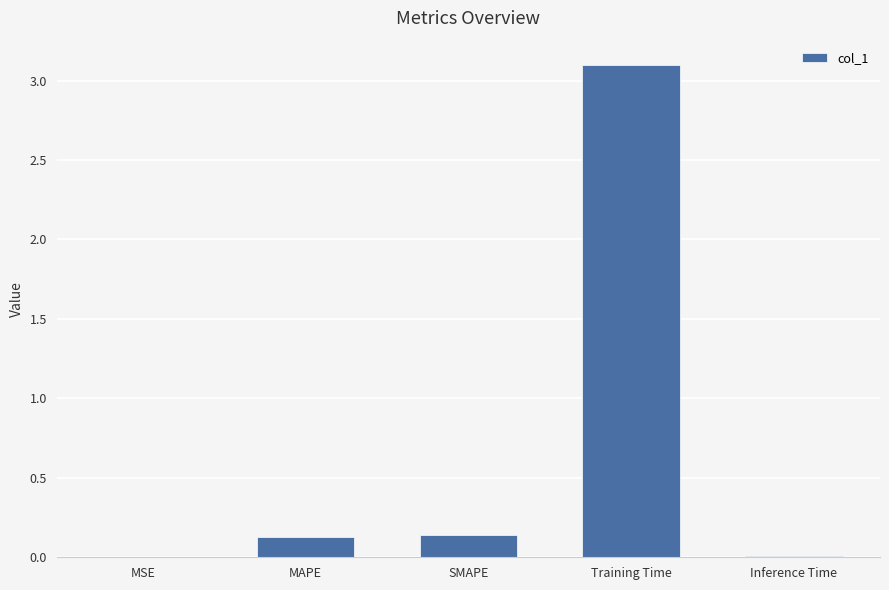

True or false: the data shows 0.0 at MSE.

True